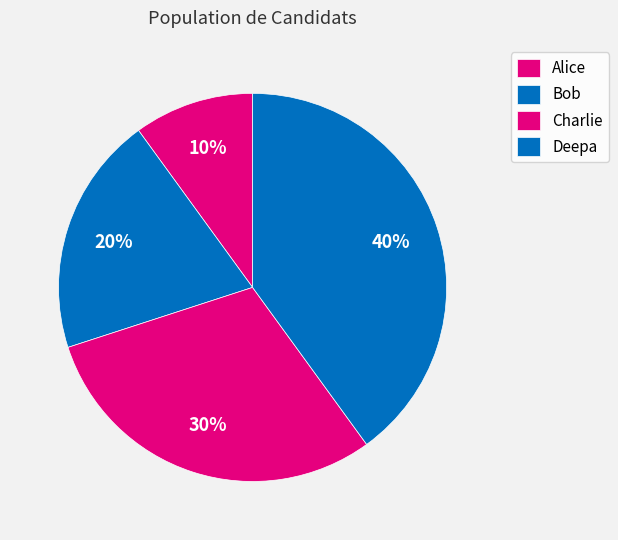

Combined, do Deepa and Bob account for over 50%?

Yes